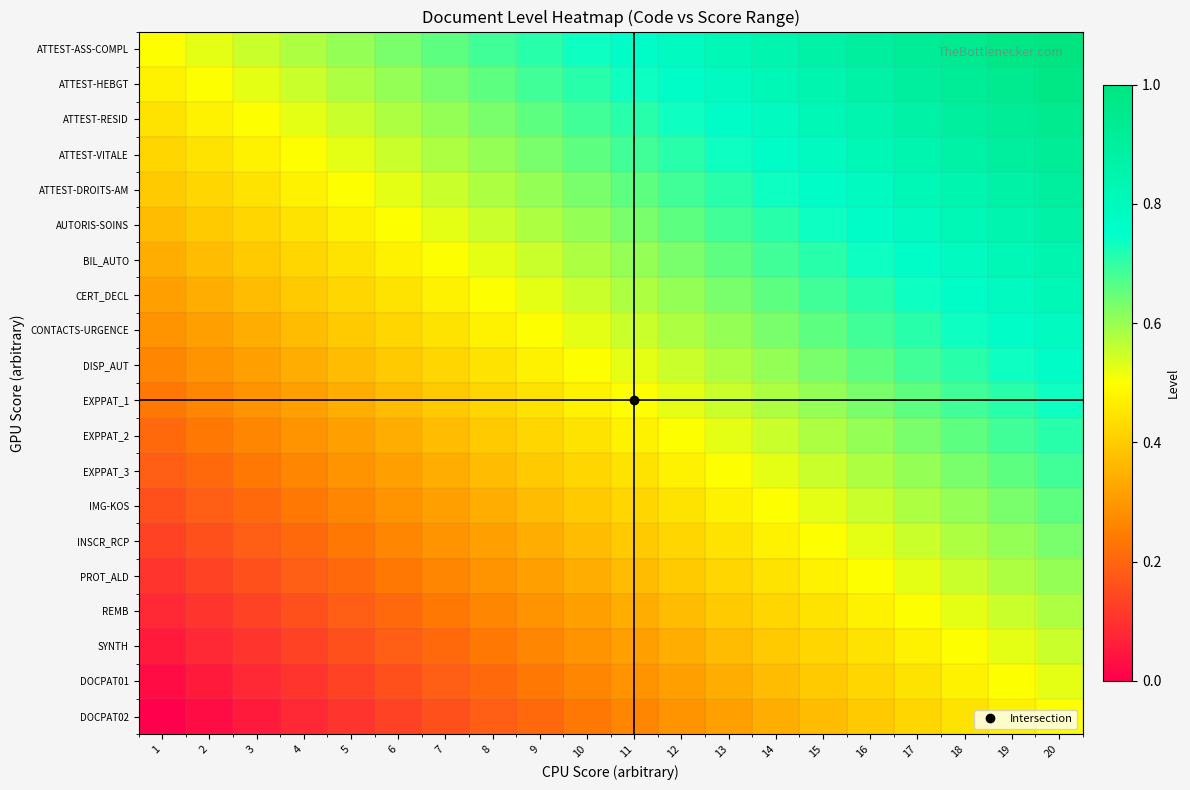

At how many categories does at least one series exceed 0?

20